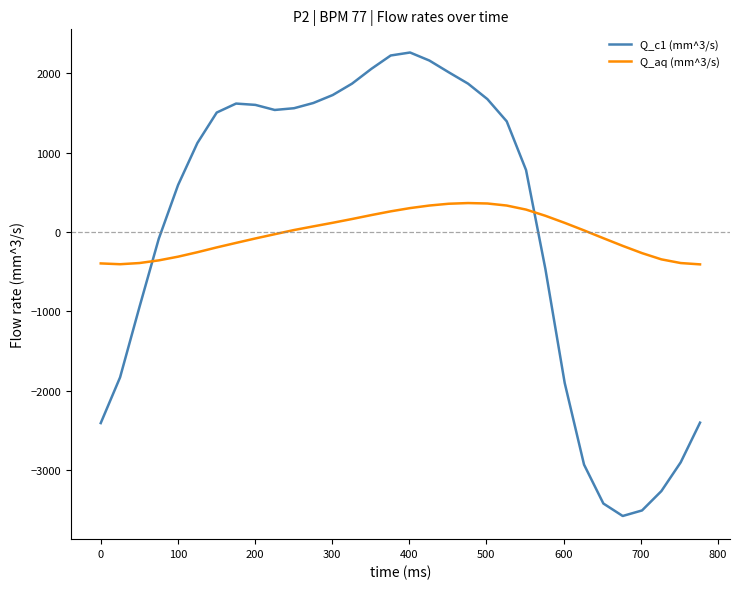

Rank the series by their maximum value, from highest to lowest.

Q_c1 (mm^3/s), Q_aq (mm^3/s)